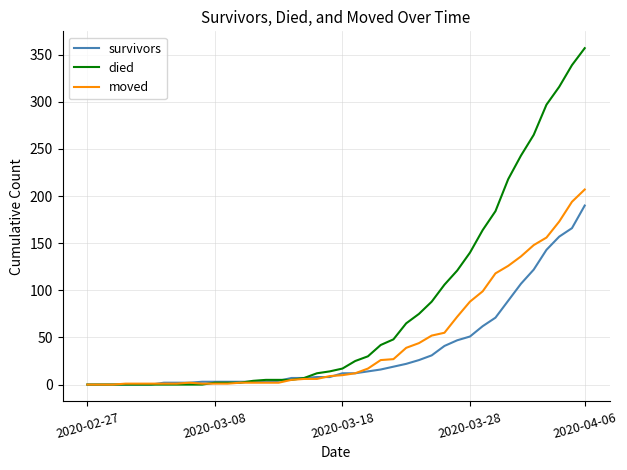

Which series has the largest total across all categories?

died